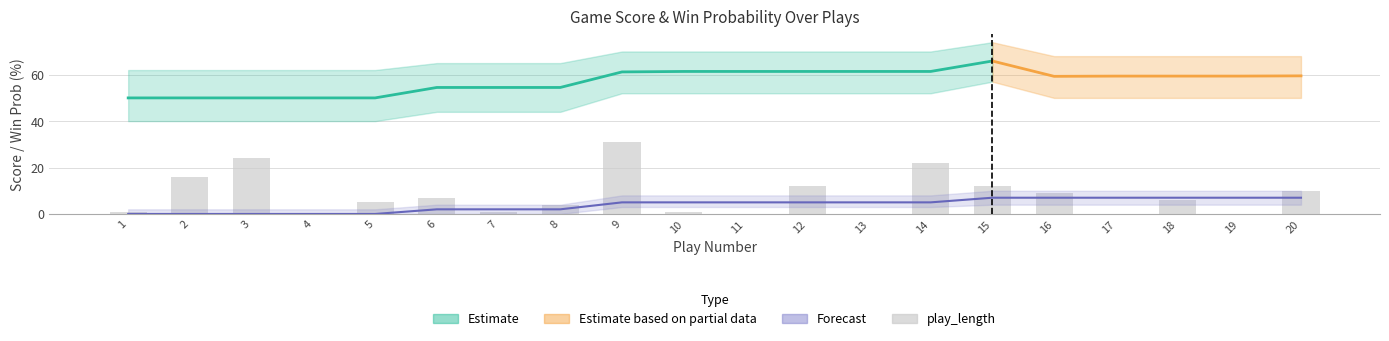

The value at 16 is 15. True or false?

False